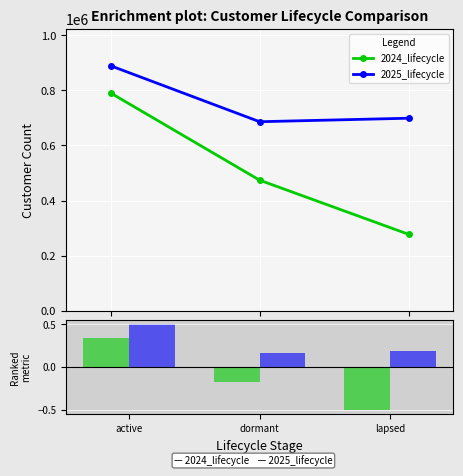

What is the total value across all series at lapsed?

-0.3